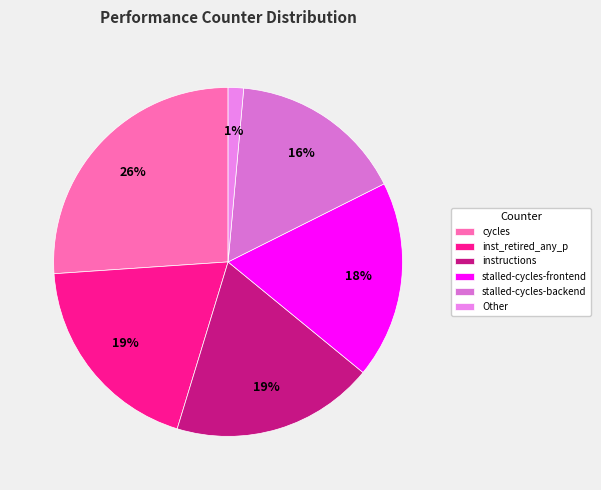

How many slices are in this pie chart?

6